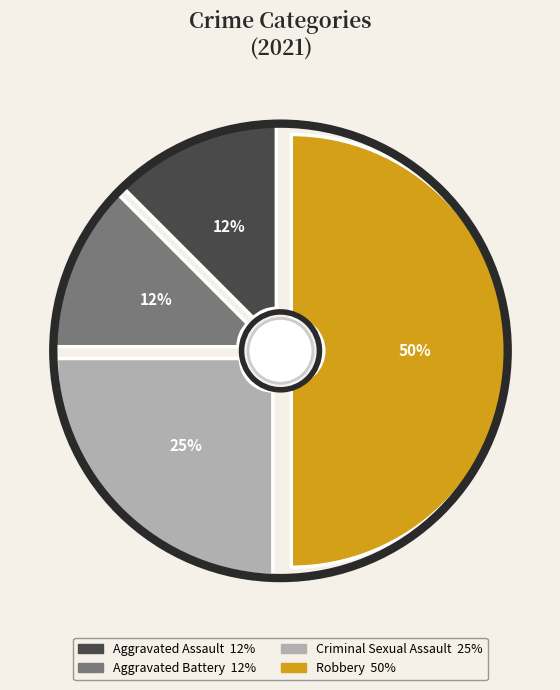

To the nearest percent, what portion does Aggravated Assault represent?

12%